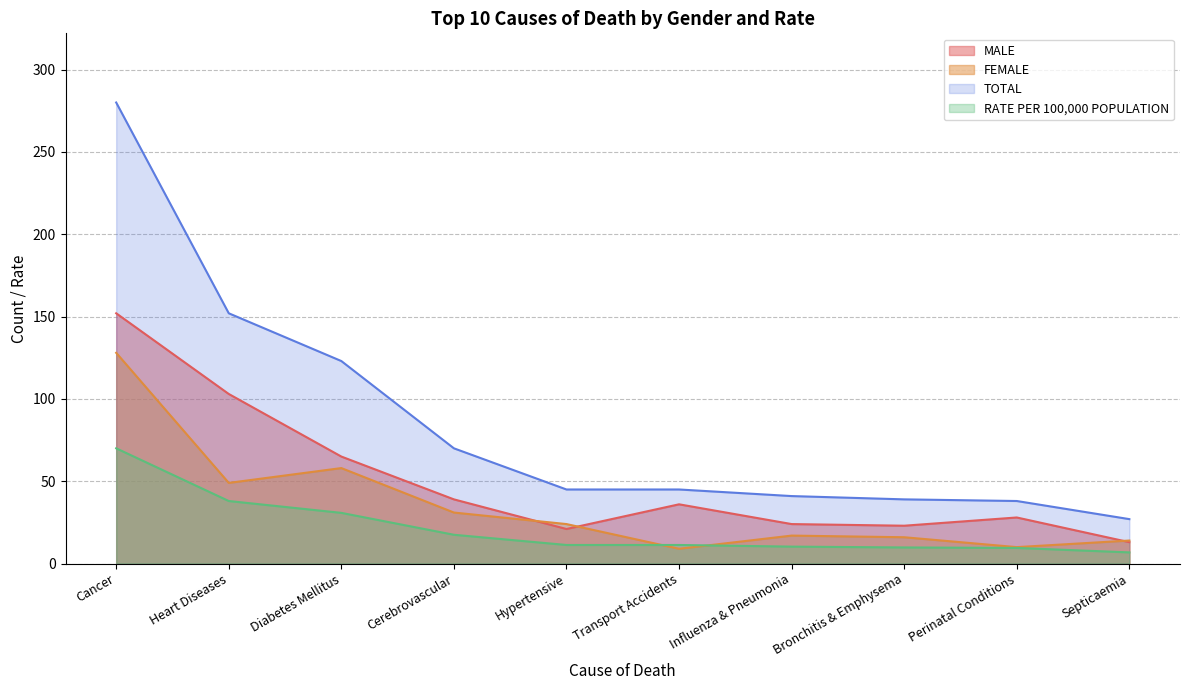

At which label is TOTAL closest to 153?

Heart Diseases